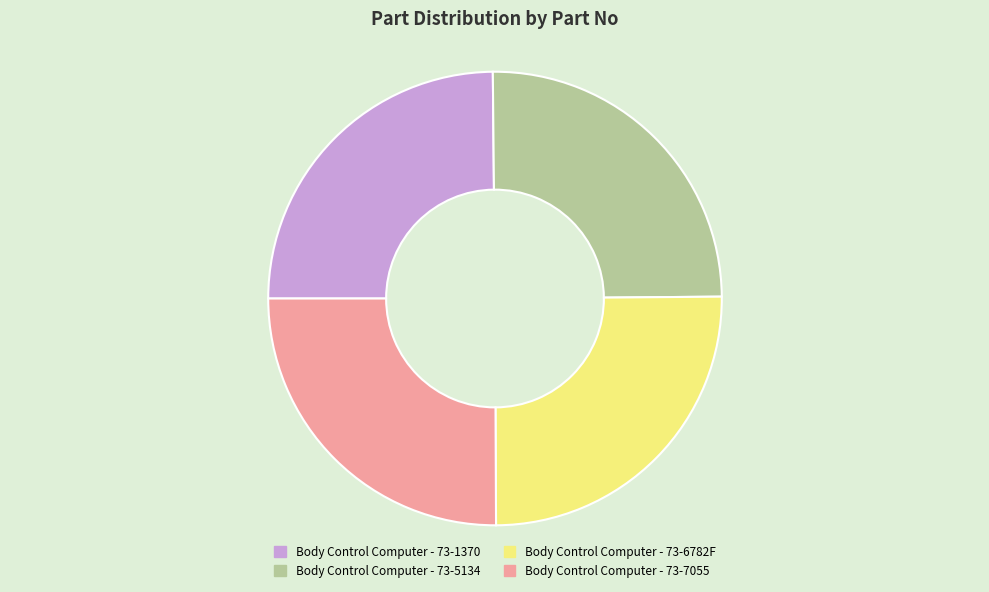

What is the ratio of the value at Body Control Computer - 73-5134 to the value at Body Control Computer - 73-6782F?

1.0